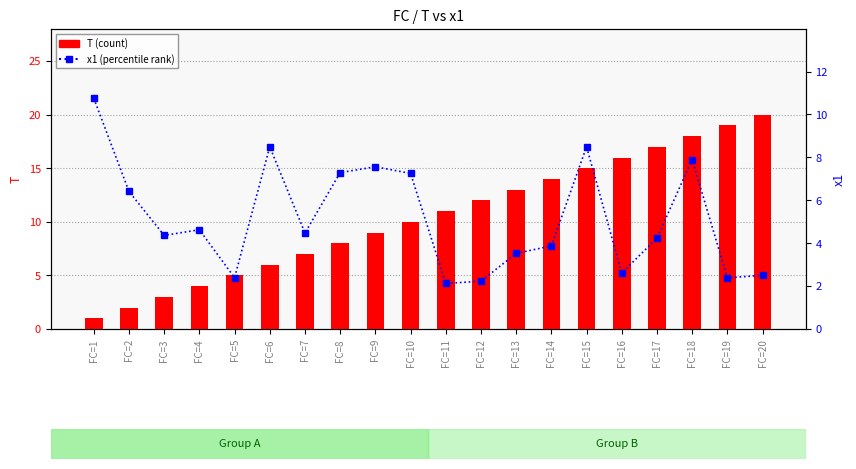

What are all the series names shown in the legend?

T (count), x1 (percentile)